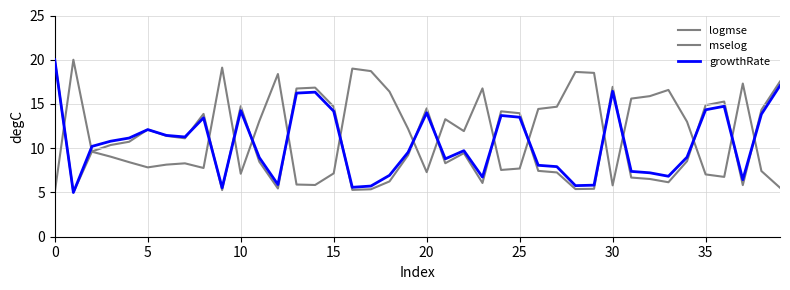

What is the value of the mselog point at the 18th from the left?

18.7